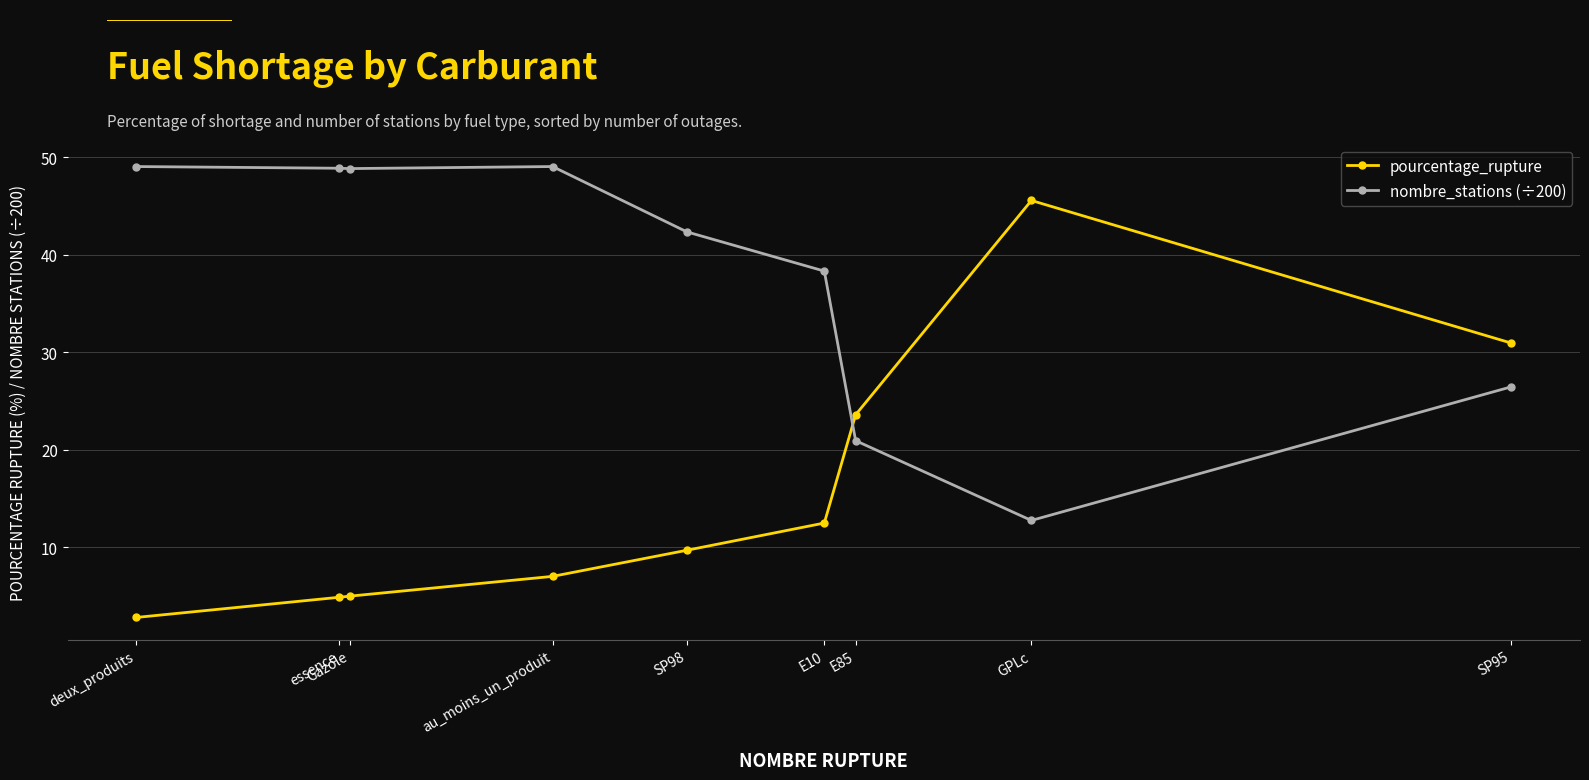

True or false: pourcentage_rupture has more than 0 interior local peaks.

True